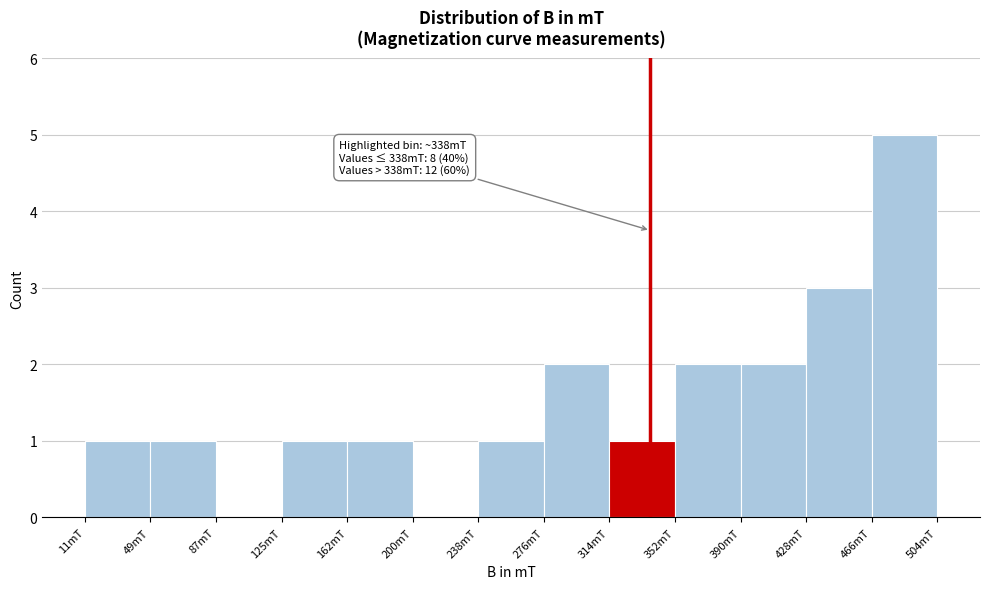

Which range on the x-axis has the tallest bar?

465 to 505